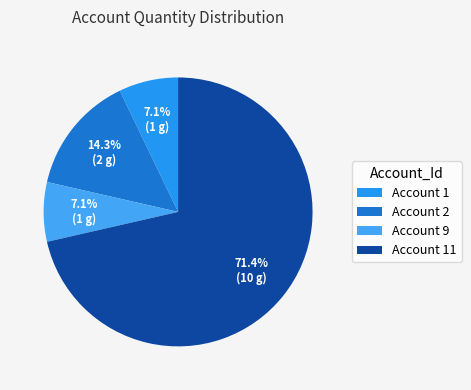

Is there any slice that represents more than half of the pie?

Yes